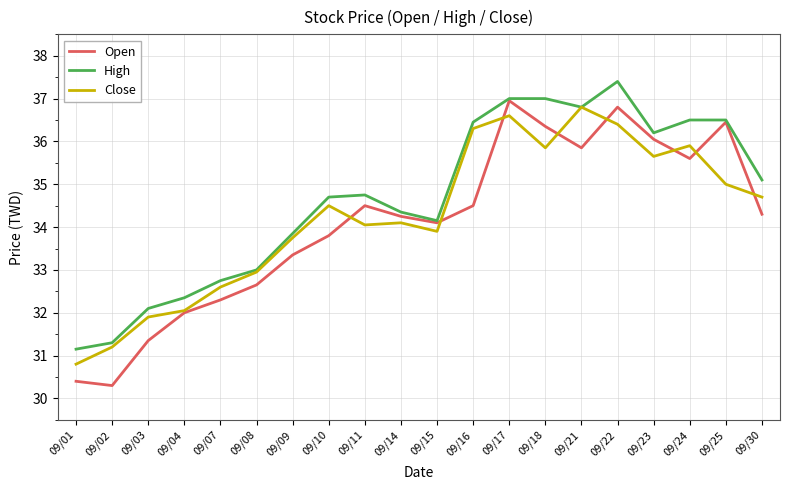

What is the maximum value for High?

37.4